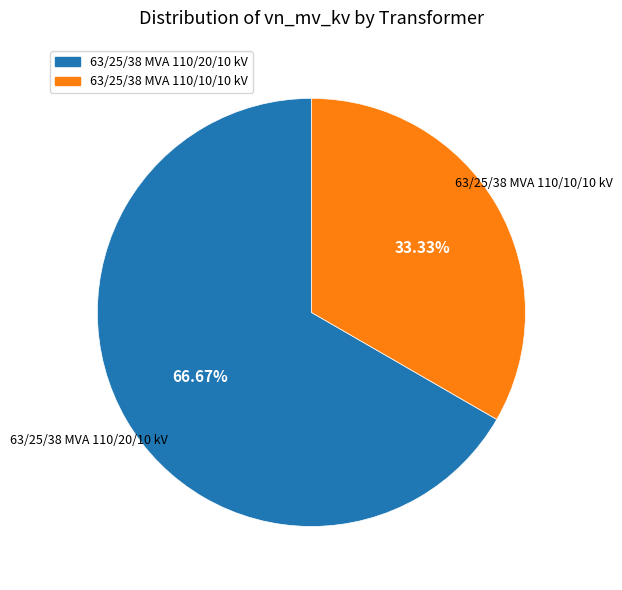

To the nearest percent, what is the average slice percentage?

50%